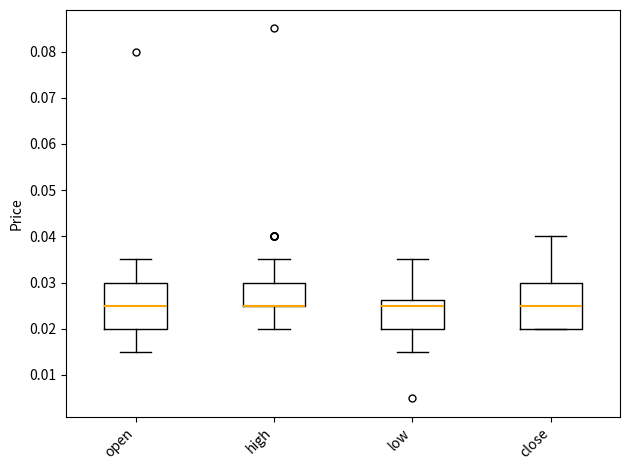

Reading left to right, transcribe this box plot: for each box, give where its median line is, the range the box spans, and where its two whiskers end, as read against the y-axis. The values are not printed on the chart, so give them approximately, as read against the axis.

open: median 0.025, box 0.020 to 0.030, whiskers 0.015 to 0.035
high: median 0.025 (drawn on the box's lower edge), box 0.025 to 0.030, whiskers 0.020 to 0.035
low: median 0.025, box 0.020 to 0.026, whiskers 0.015 to 0.035
close: median 0.025, box 0.020 to 0.030, whiskers 0.020 to 0.040